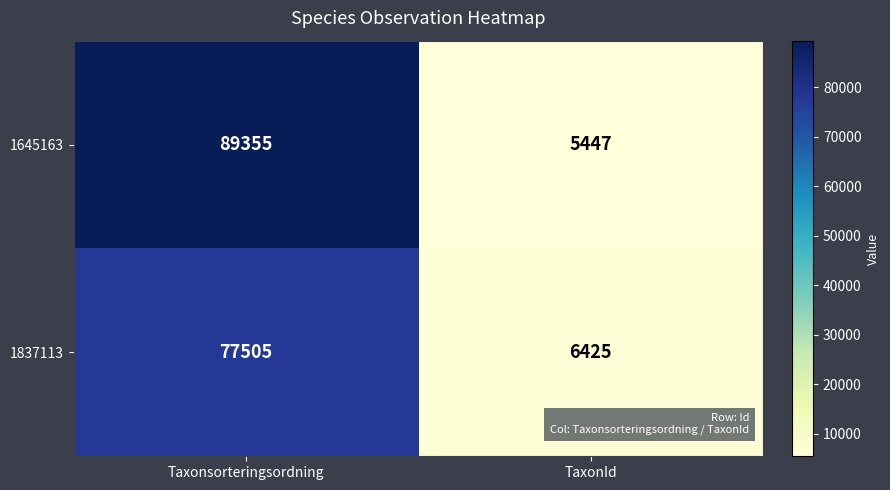

Which series has the widest spread of values?

1645163